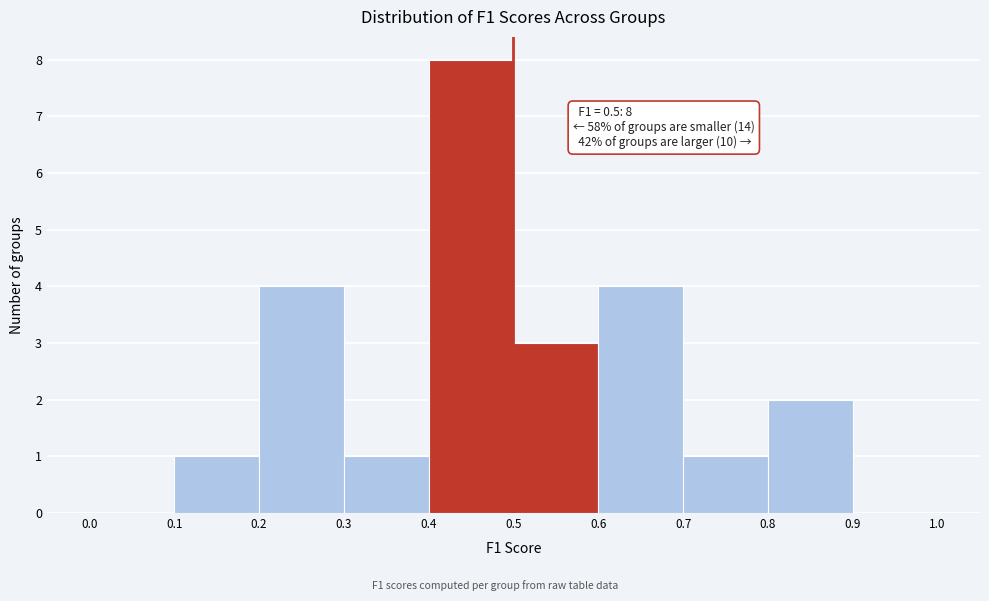

Which range on the x-axis has the tallest bar?

0.4 to 0.5